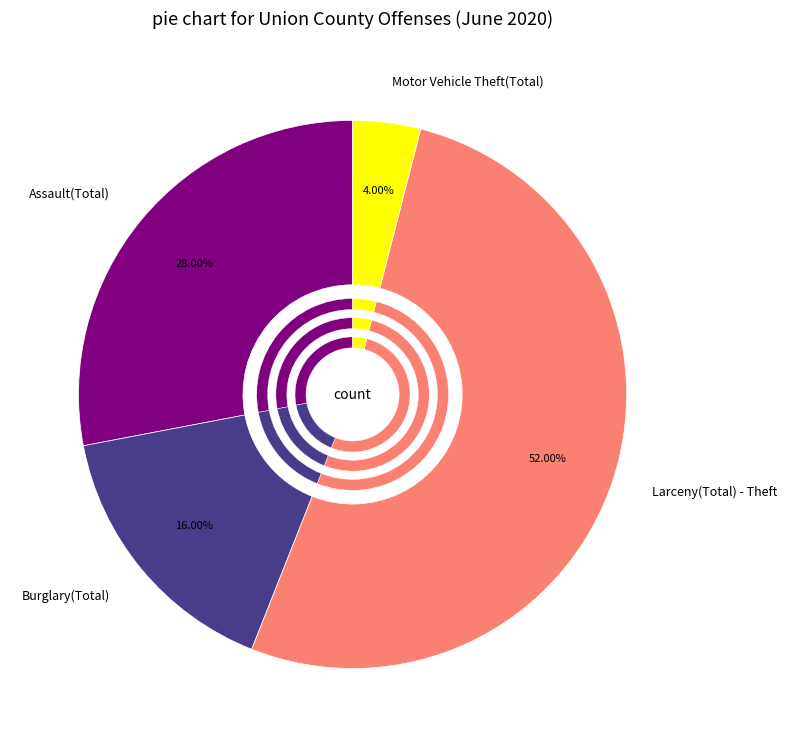

Count the number of slices in the pie.

4